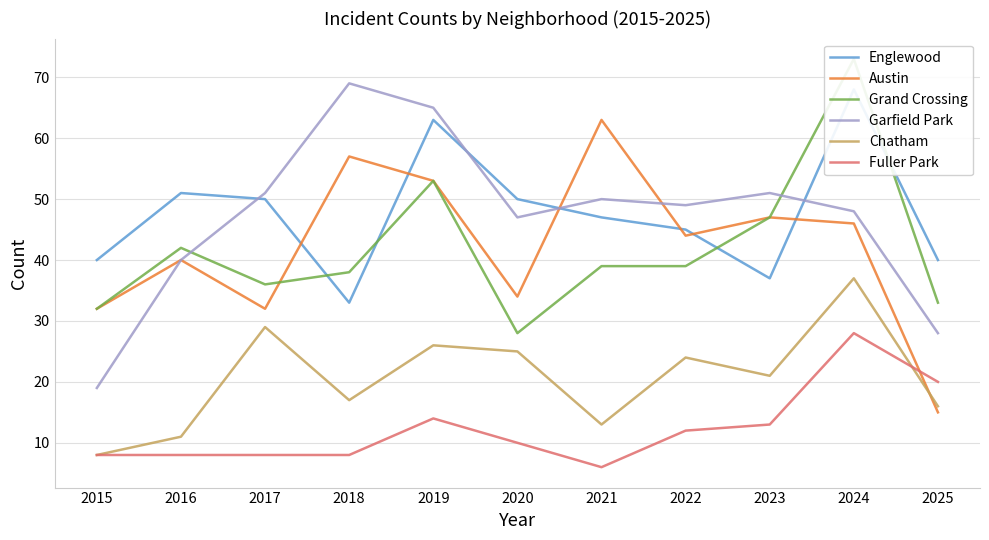

Reading right to left, transcribe all the data shown in this chart.

Englewood: 40	68	37	45	47	50	63	33	50	51	40
Austin: 15	46	47	44	63	34	53	57	32	40	32
Grand Crossing: 33	73	47	39	39	28	53	38	36	42	32
Garfield Park: 28	48	51	49	50	47	65	69	51	40	19
Chatham: 16	37	21	24	13	25	26	17	29	11	8
Fuller Park: 20	28	13	12	6	10	14	8	8	8	8